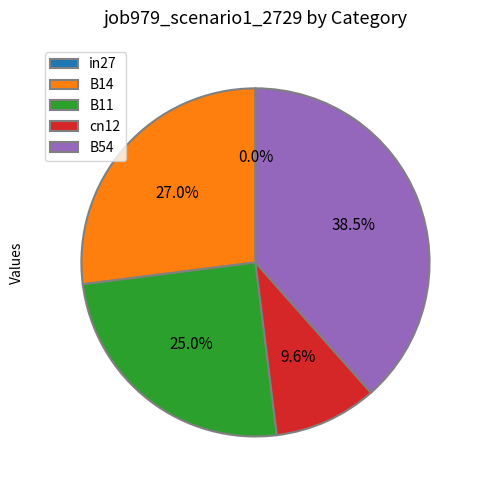

Is it true that B14 is 39% of the pie?

False